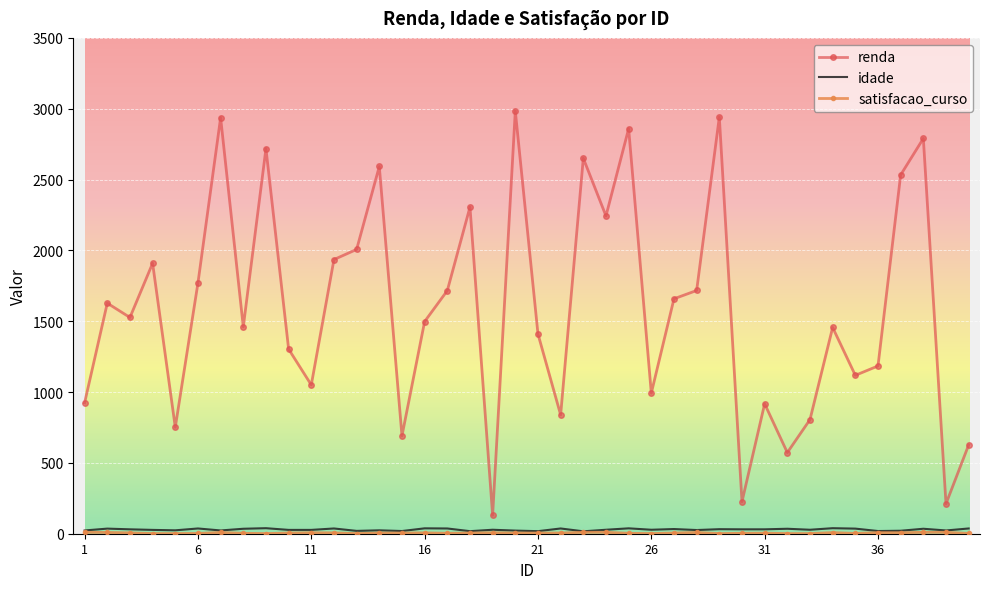

What is the difference between the second highest and second lowest values in the idade series?

21.0